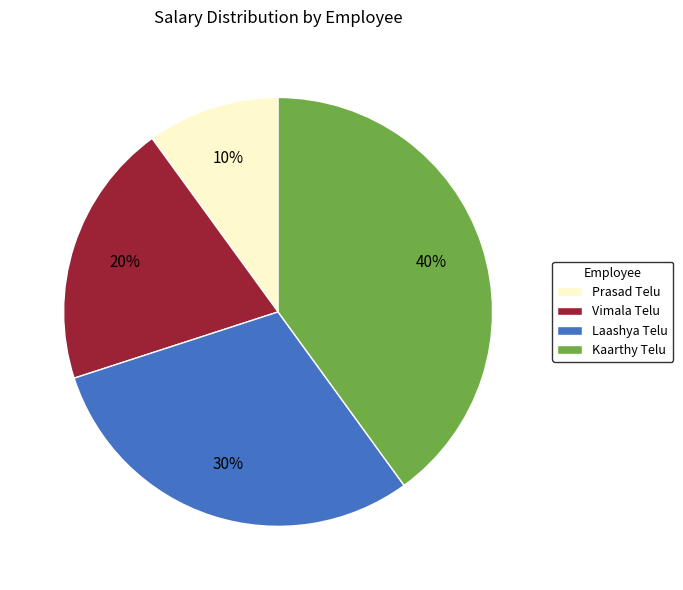

What percentage is the Kaarthy Telu slice, to the nearest percent?

40%